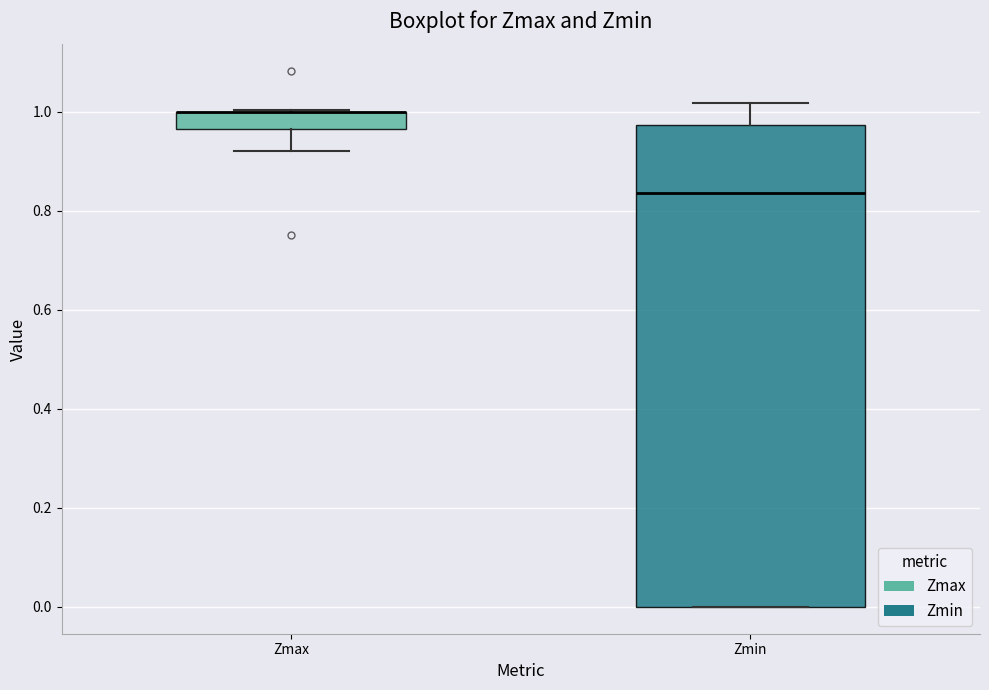

Reading left to right, read every box against the y-axis: the position of its median line, the range the box covers, and the ends of its whiskers. The values are not printed on the chart, so give them approximately, as read against the axis.

Zmax: median 1.00 (drawn on the box's upper edge), box 0.96 to 1.00, whiskers 0.92 to 1.00
Zmin: median 0.84, box 0.00 to 0.98, whiskers 0.00 to 1.02